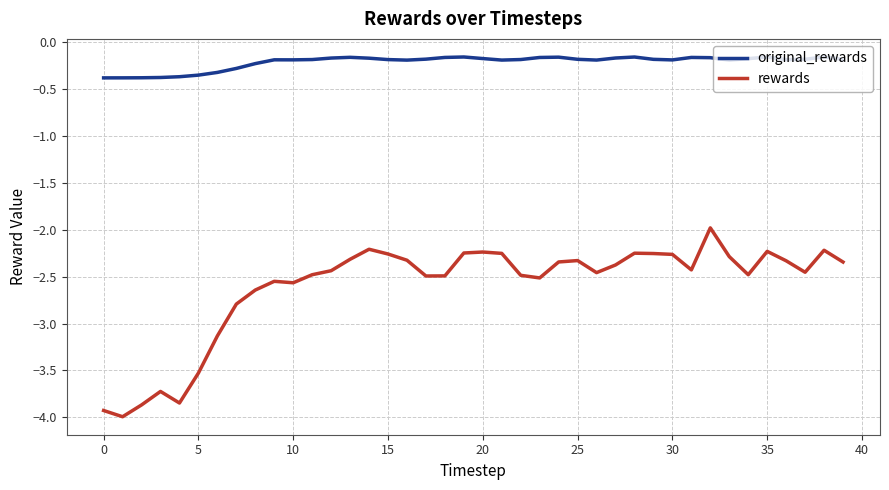

List the series in order of their overall mean, highest first.

original_rewards, rewards